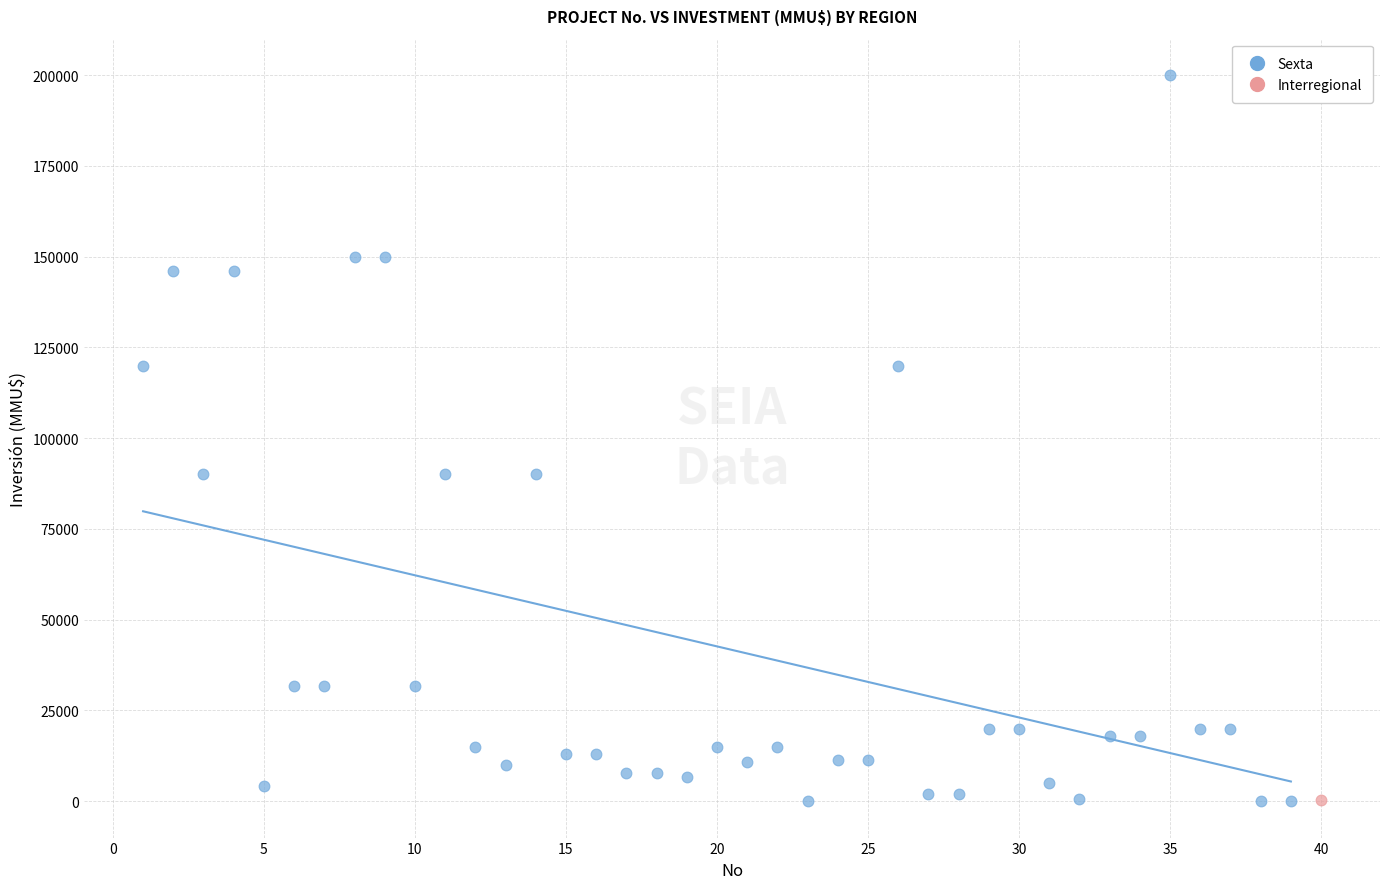

What are all the series names shown in the legend?

Sexta, Interregional